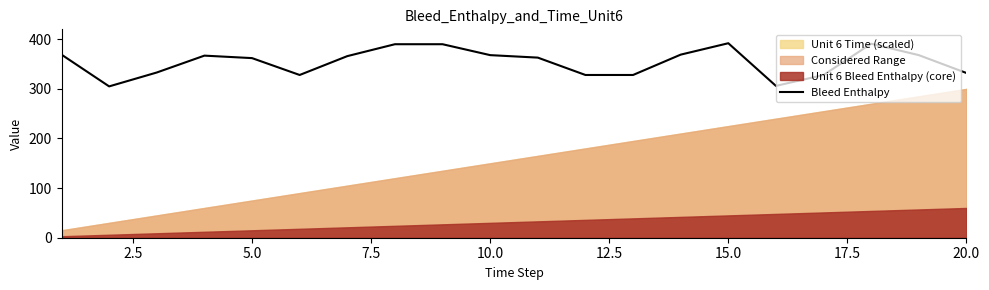

What is the minimum value for Bleed Enthalpy?

305